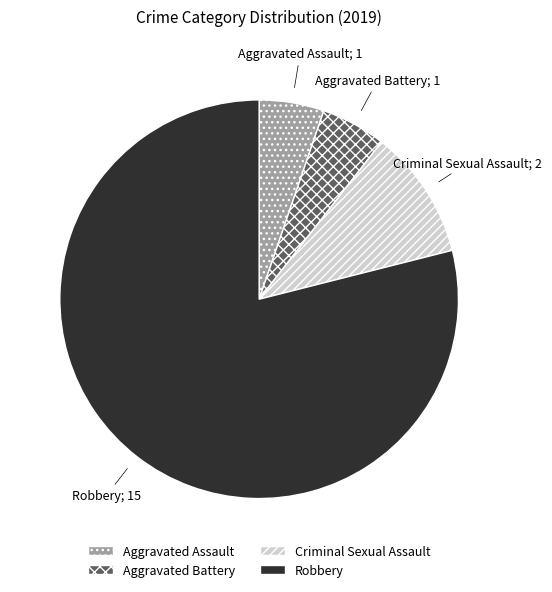

Is it true that Criminal Sexual Assault is 11% of the pie?

True